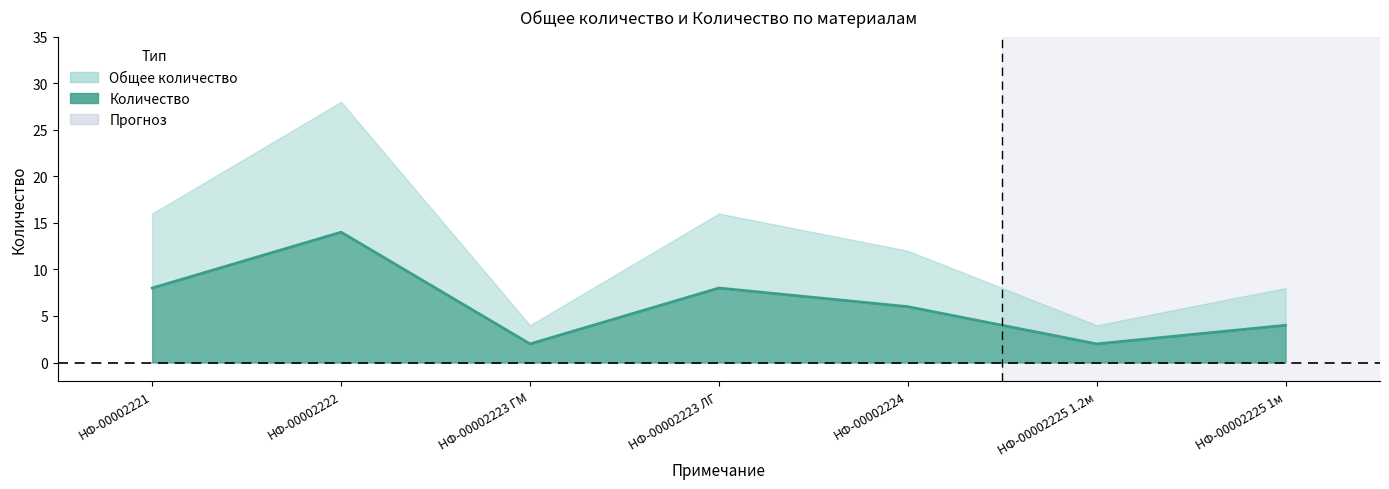

How many interior local valleys (lower than both neighbors) does the data have?

2